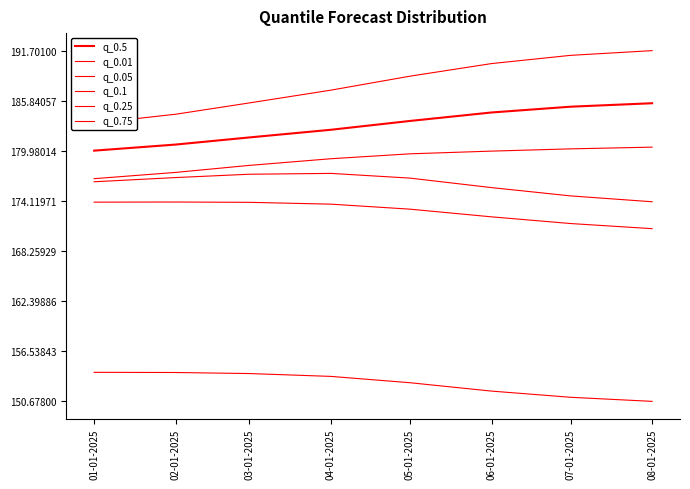

Reading left to right, transcribe all the data shown in this chart.

q_0.5: 01-01-2025=180.0	02-01-2025=180.7	03-01-2025=181.6	04-01-2025=182.4	05-01-2025=183.5	06-01-2025=184.5	07-01-2025=185.1	08-01-2025=185.6
q_0.01: 01-01-2025=154.1	02-01-2025=154.1	03-01-2025=153.9	04-01-2025=153.6	05-01-2025=152.9	06-01-2025=151.9	07-01-2025=151.2	08-01-2025=150.7
q_0.05: 01-01-2025=174.0	02-01-2025=174.0	03-01-2025=174.0	04-01-2025=173.7	05-01-2025=173.2	06-01-2025=172.3	07-01-2025=171.5	08-01-2025=170.9
q_0.1: 01-01-2025=176.4	02-01-2025=176.9	03-01-2025=177.2	04-01-2025=177.3	05-01-2025=176.8	06-01-2025=175.7	07-01-2025=174.7	08-01-2025=174.0
q_0.25: 01-01-2025=176.7	02-01-2025=177.5	03-01-2025=178.3	04-01-2025=179.1	05-01-2025=179.6	06-01-2025=179.9	07-01-2025=180.2	08-01-2025=180.4
q_0.75: 01-01-2025=183.2	02-01-2025=184.3	03-01-2025=185.6	04-01-2025=187.1	05-01-2025=188.7	06-01-2025=190.2	07-01-2025=191.2	08-01-2025=191.7